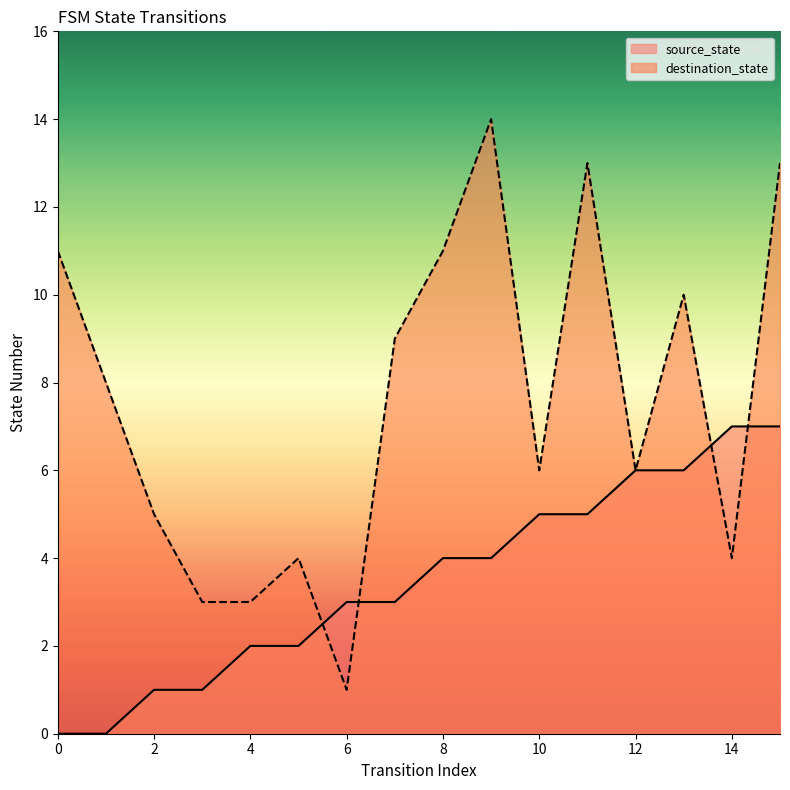

At 5, list the series in order from smallest to largest.

source_state, destination_state